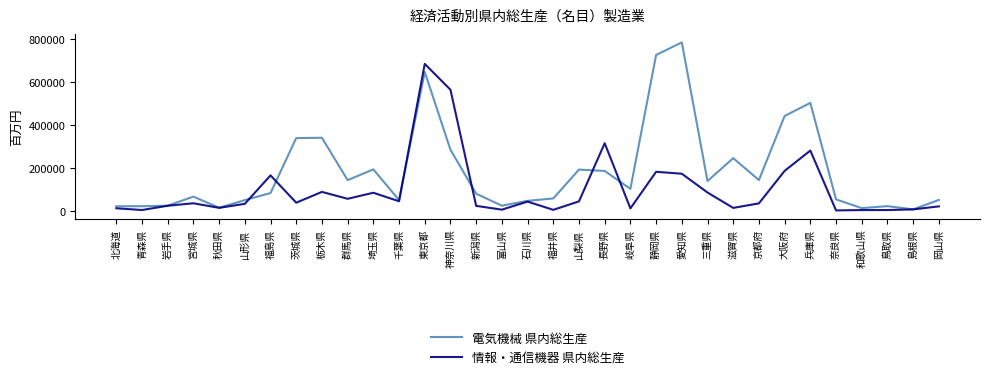

Which series has the largest range (max minus min)?

電気機械 県内総生産